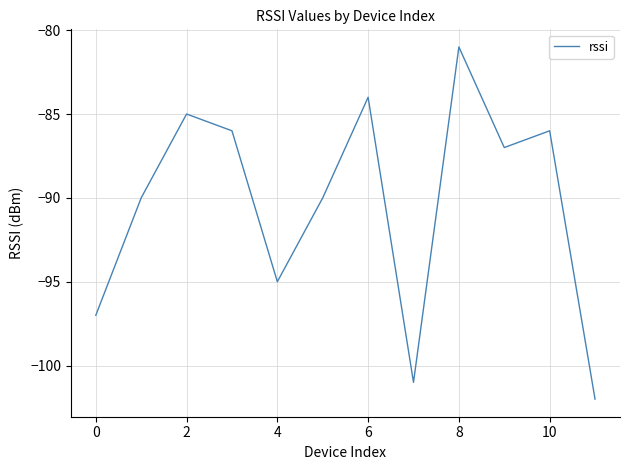

What is the minimum value shown in the chart?

-102